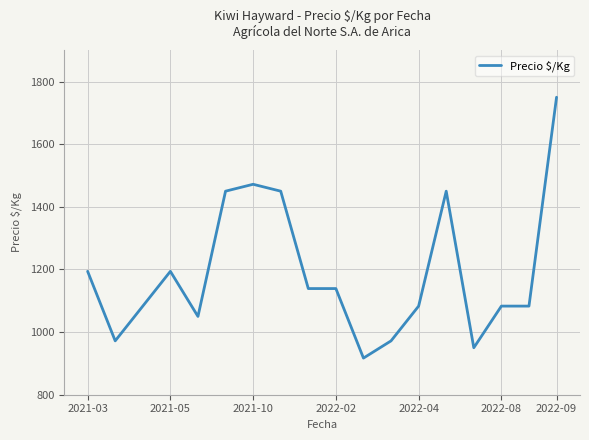

What is the difference between the second highest and second lowest values?

522